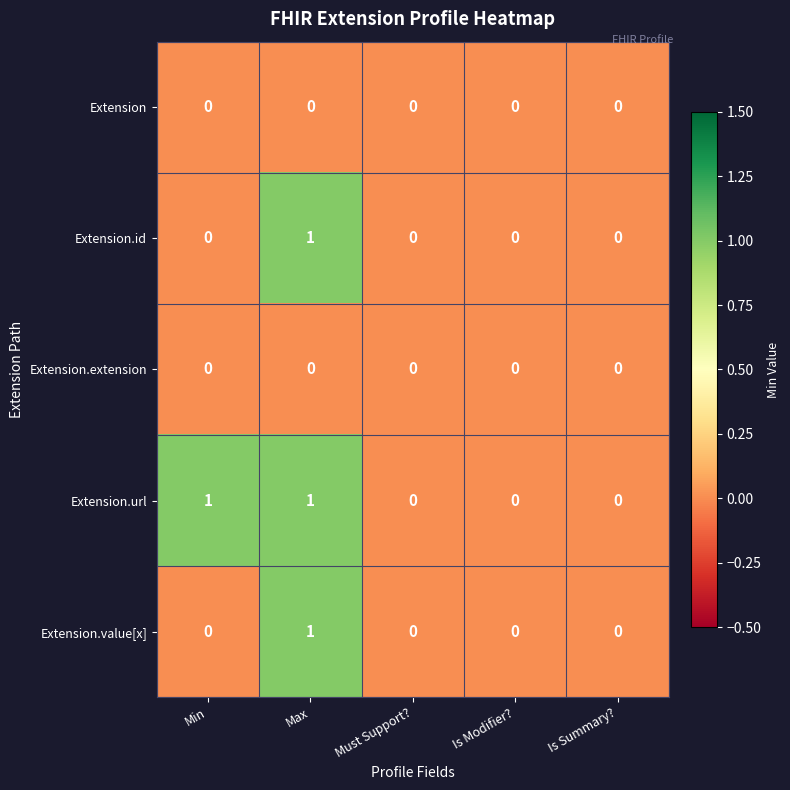

The value of Extension.id at Max is 1. True or false?

True